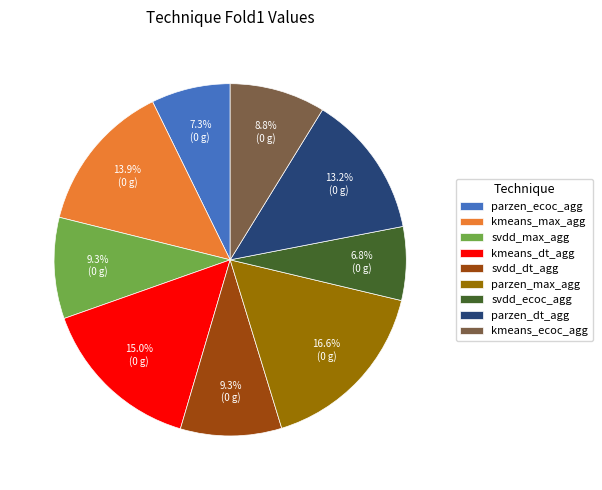

What is the smallest slice in the pie chart?

svdd_ecoc_agg